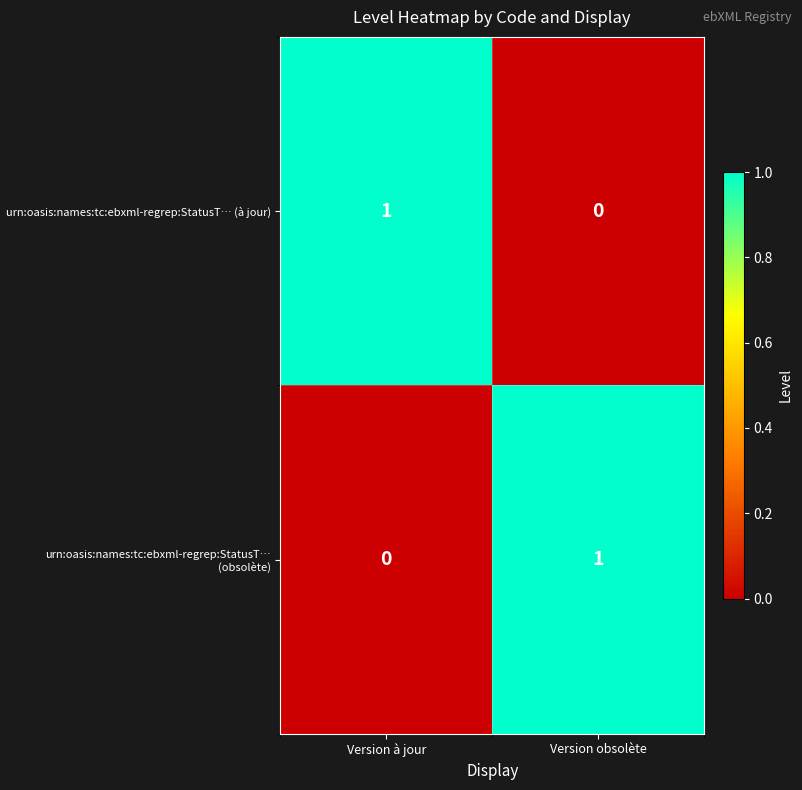

What is the total value across all series at Version obsolète?

1